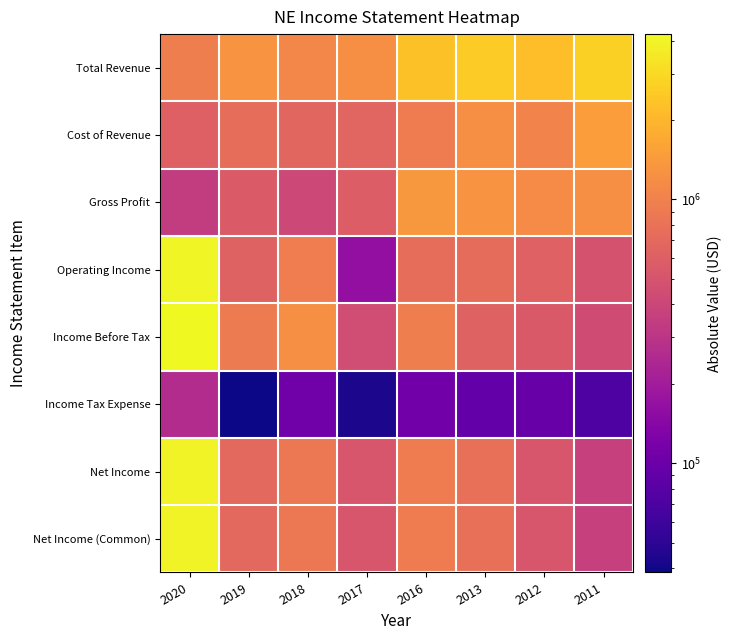

At which category is the sum across all series the highest?

2020